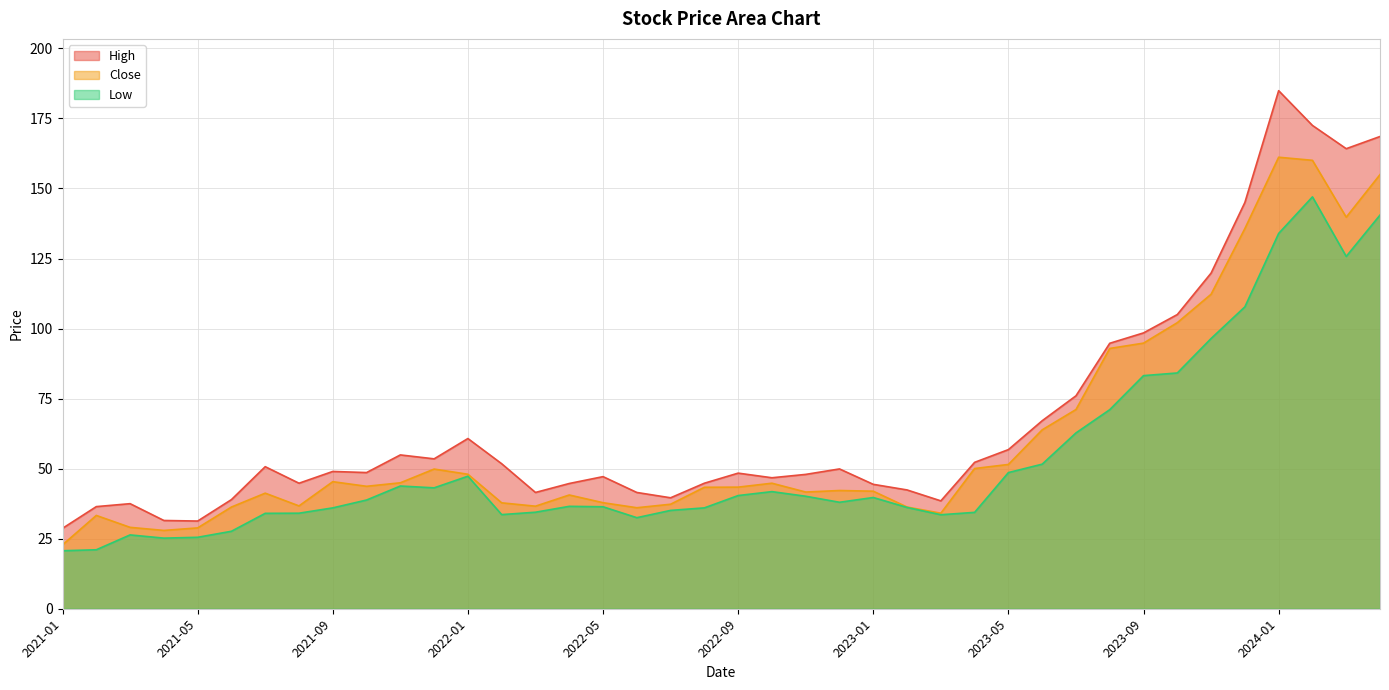

Rank the categories by Close value from lowest to highest.

2021-01, 2021-04, 2021-05, 2021-03, 2021-02, 2023-03, 2022-06, 2021-06, 2023-02, 2022-03, 2021-08, 2022-07, 2022-02, 2022-05, 2022-04, 2021-07, 2022-11, 2023-01, 2022-12, 2022-08, 2022-09, 2021-10, 2022-10, 2021-11, 2021-09, 2022-01, 2021-12, 2023-04, 2023-05, 2023-06, 2023-07, 2023-08, 2023-09, 2023-10, 2023-11, 2023-12, 2024-03, 2024-04, 2024-02, 2024-01